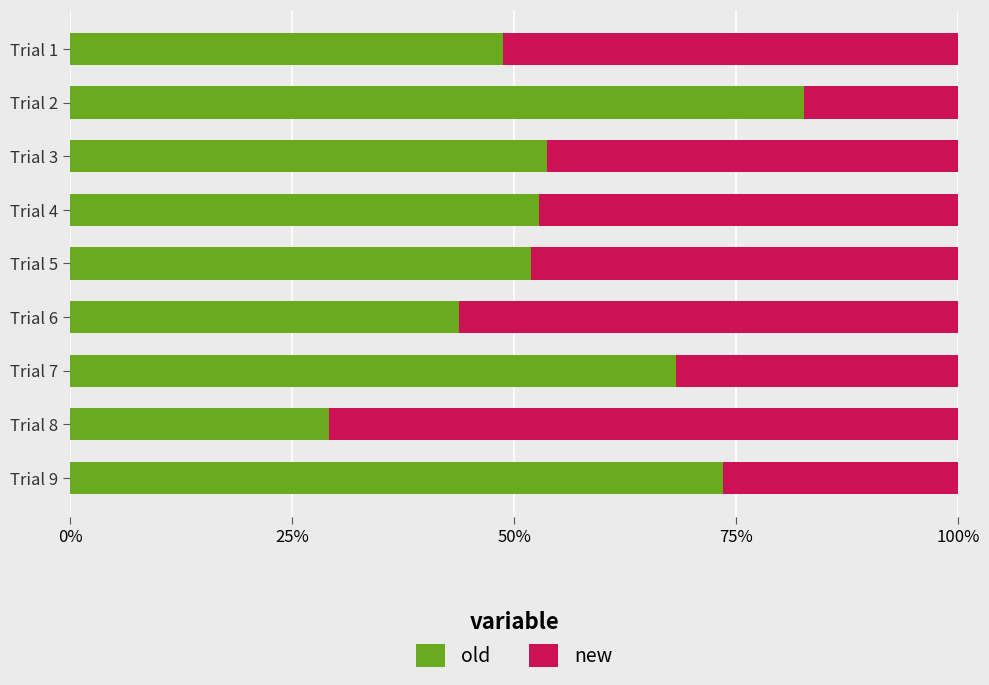

What is the maximum value for old?

82.6